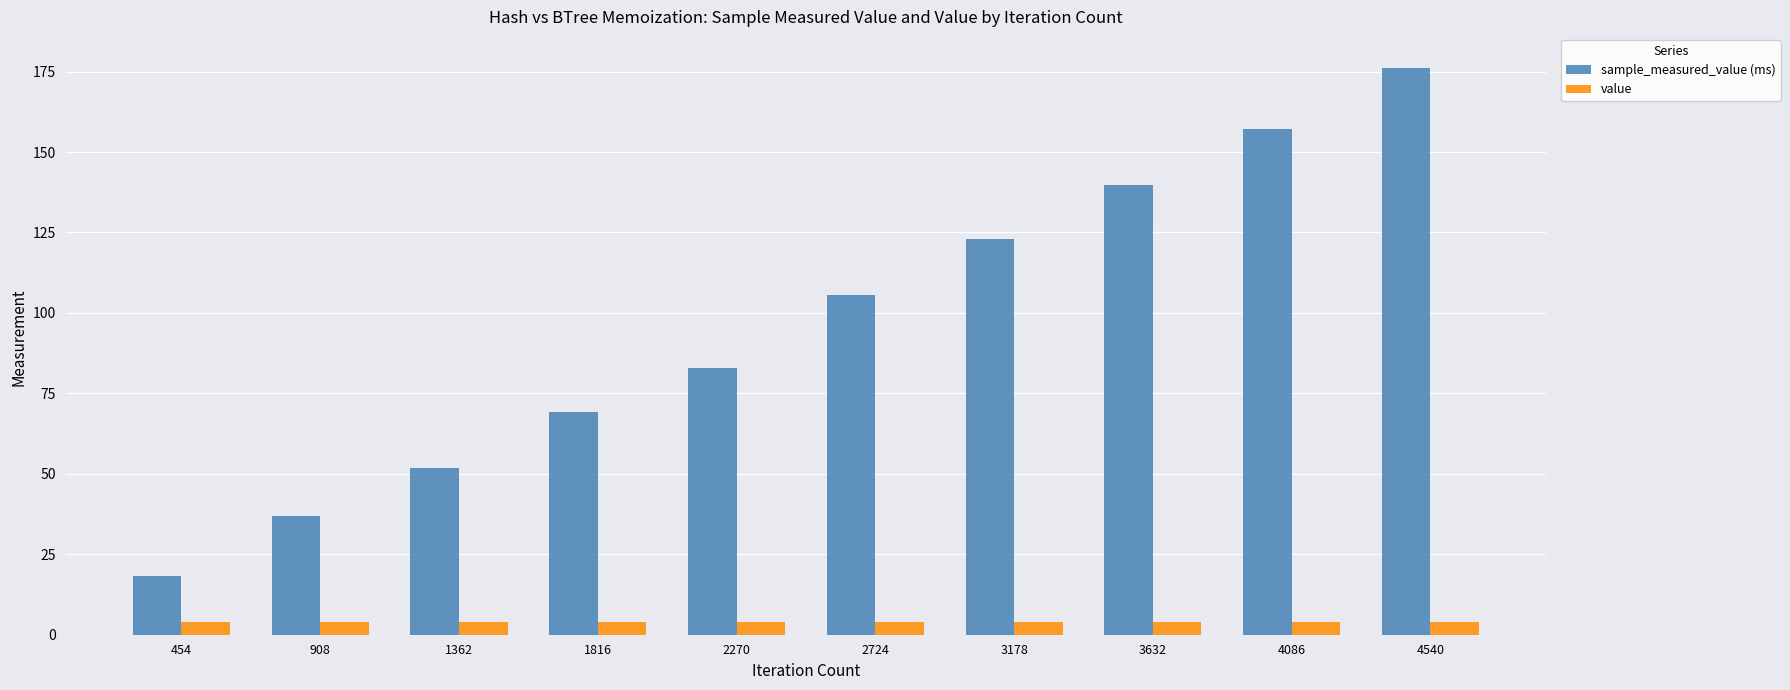

The sample_measured_value (ms) series shows 18.2 at 454. True or false?

True